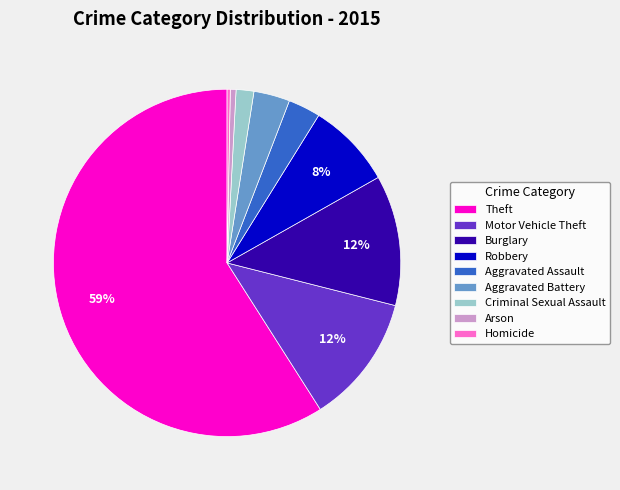

Do Robbery and Burglary together represent more than half of the pie?

No